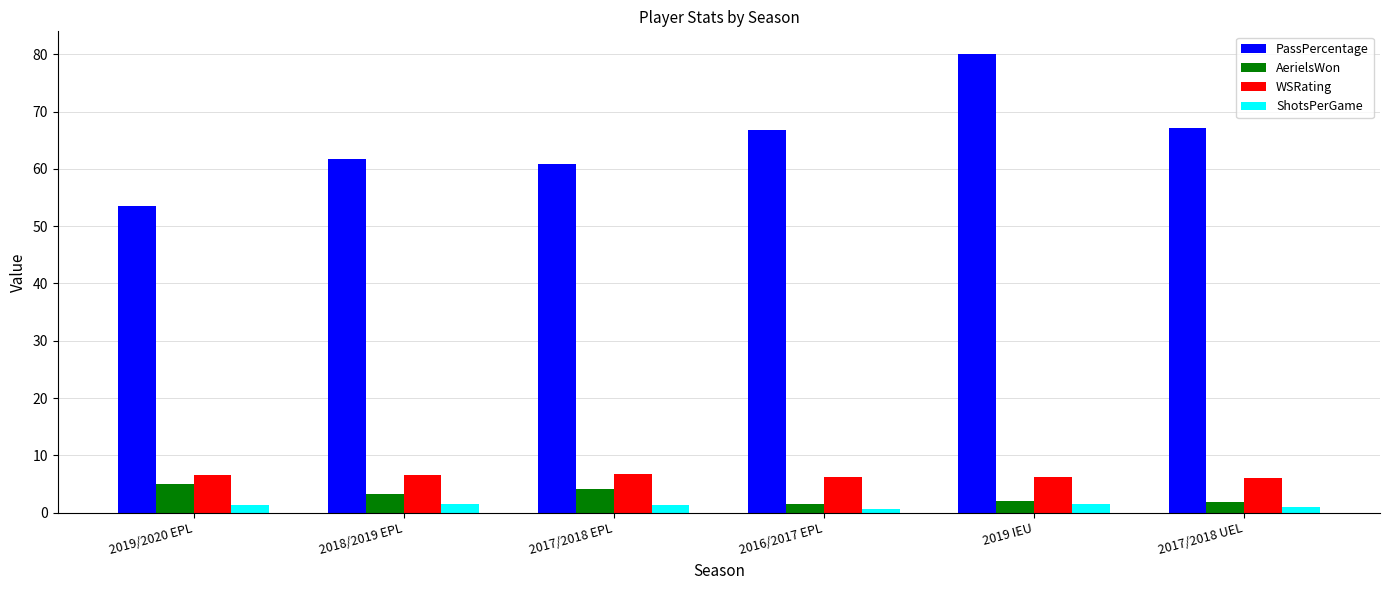

What is the difference between the maximum and second lowest values in the WSRating series?

0.5